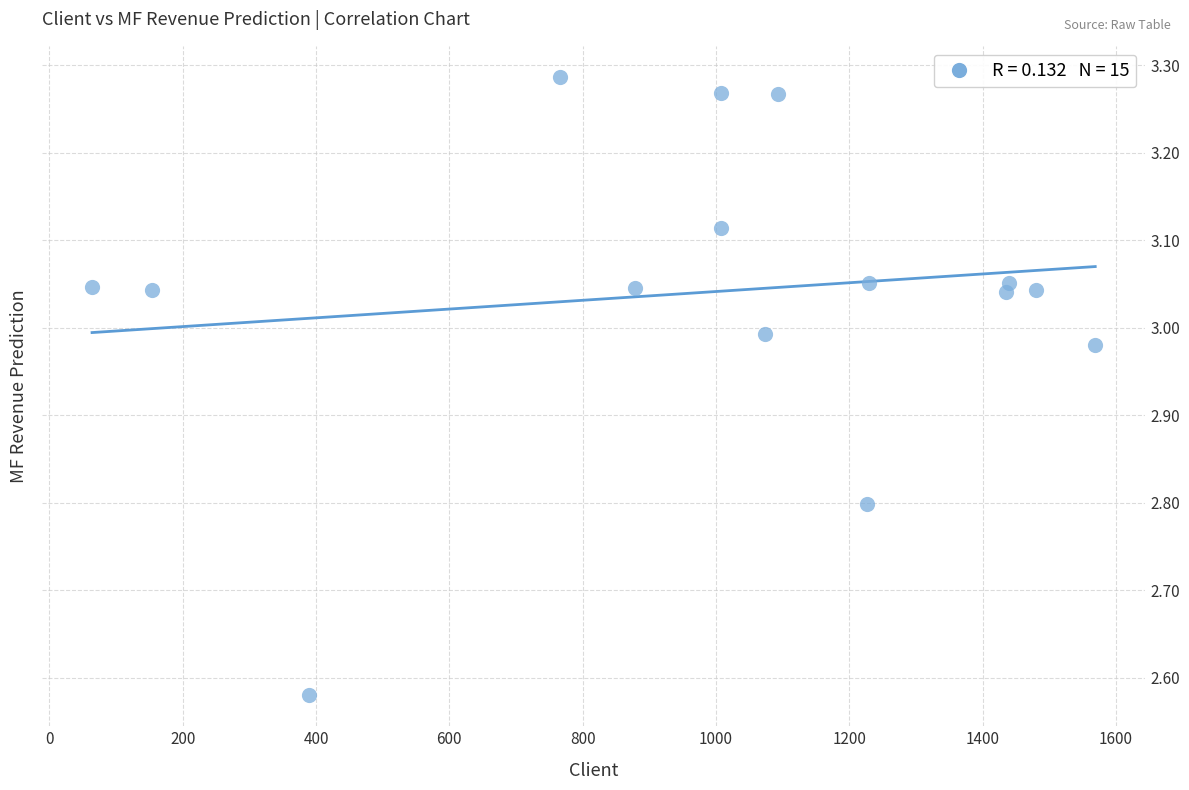

What is the range of X values (max minus min)?

1505.0